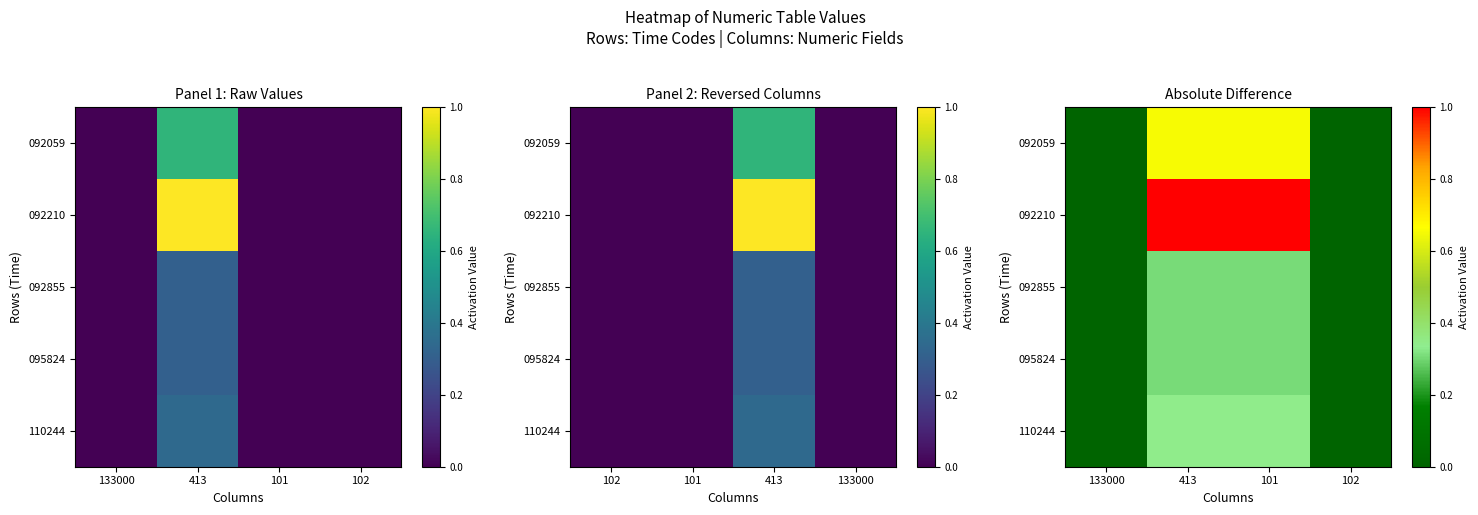

What is the difference between the maximum and second lowest values in the 092059 series?

0.7